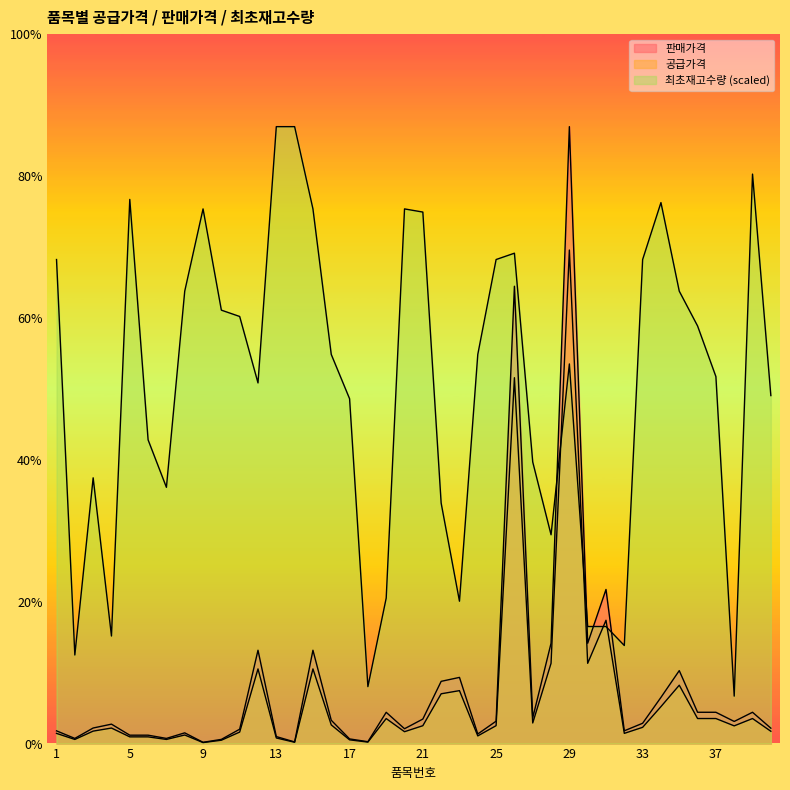

True or false: 판매가격 has a value of 10780000.0 at 26.

True